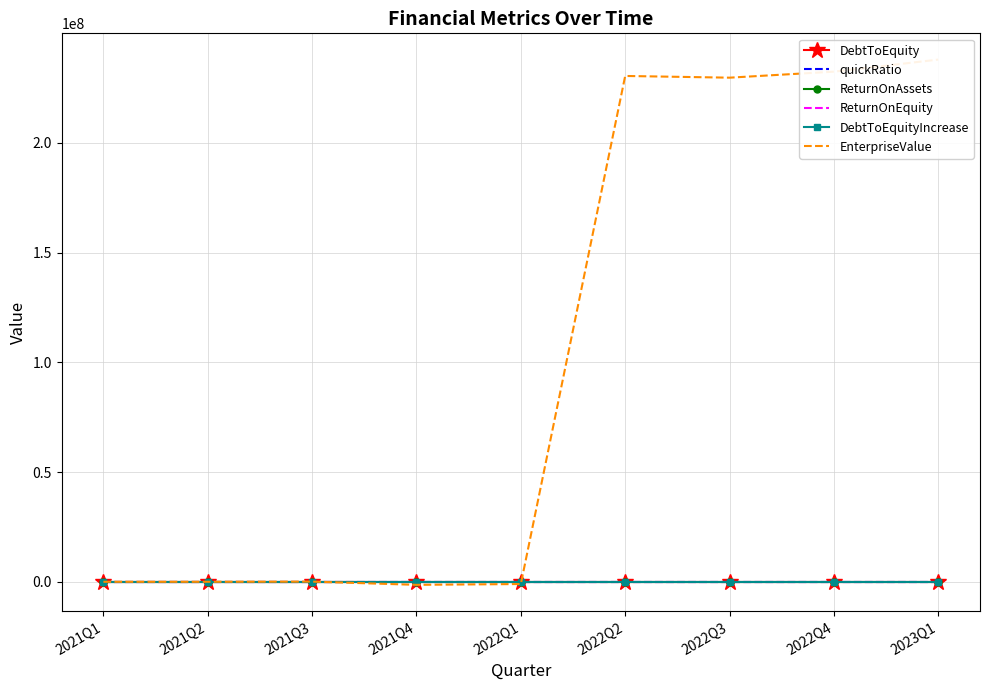

How many positive values does the ReturnOnAssets series have?

6